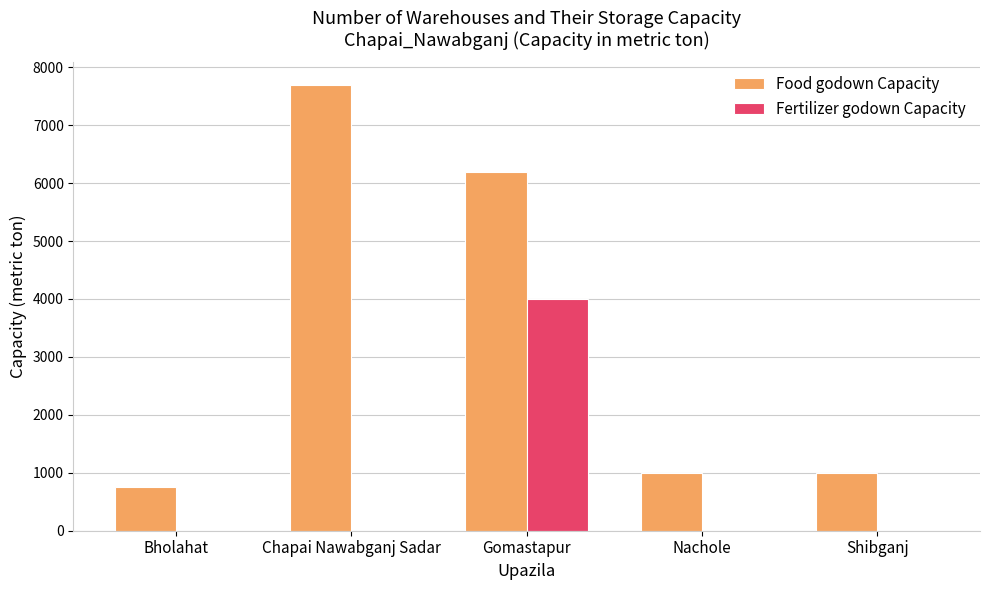

True or false: Food godown Capacity has a value of 1570 at Shibganj.

False